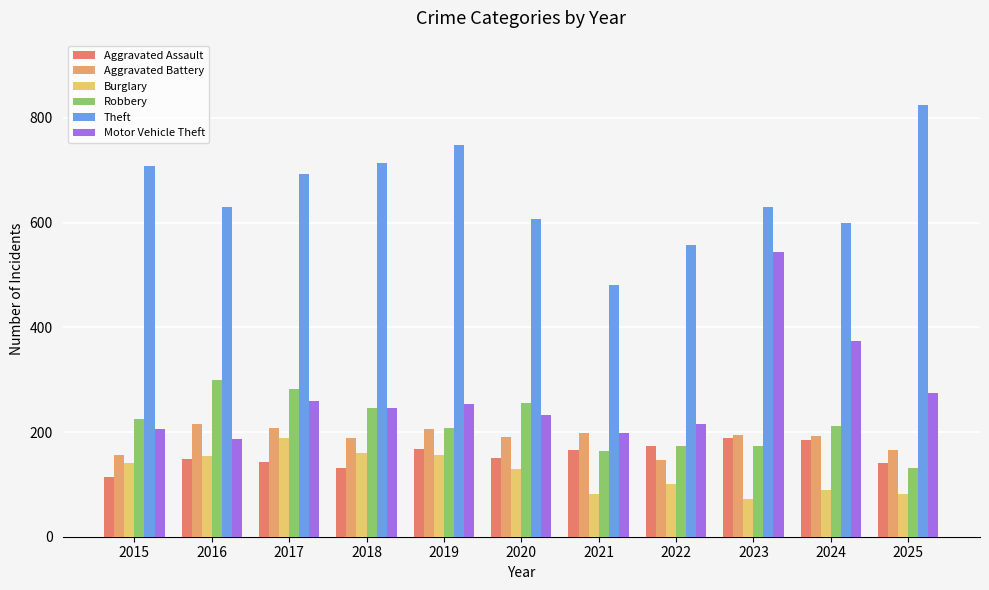

At which category does the chart reach its peak across all series?

2025